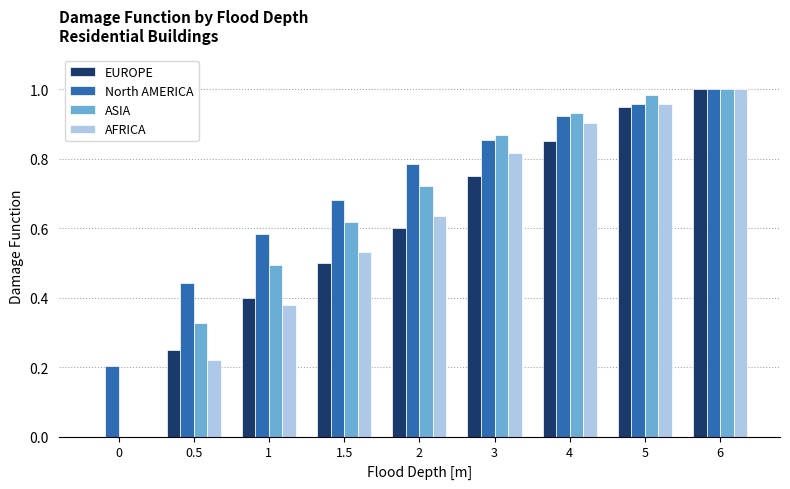

Between 1 and 2, which series saw the biggest shift?

AFRICA